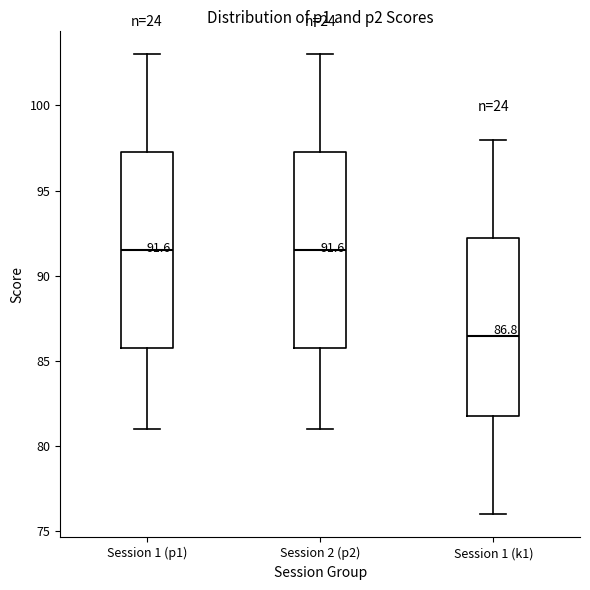

Which box has the lowest median line?

Session 1 (k1)